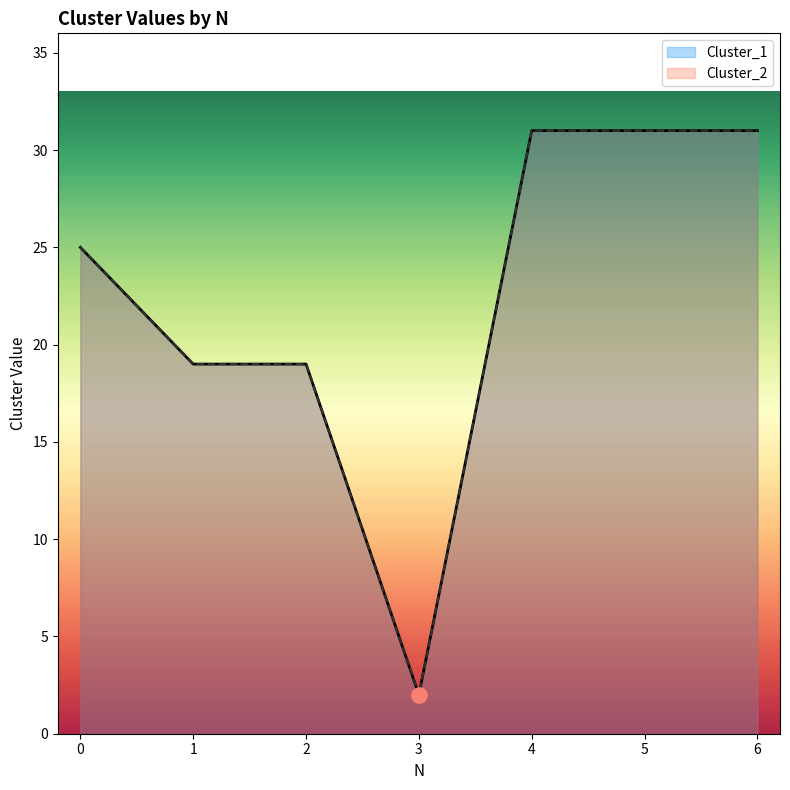

Which series has the widest spread of Y values?

Cluster_1